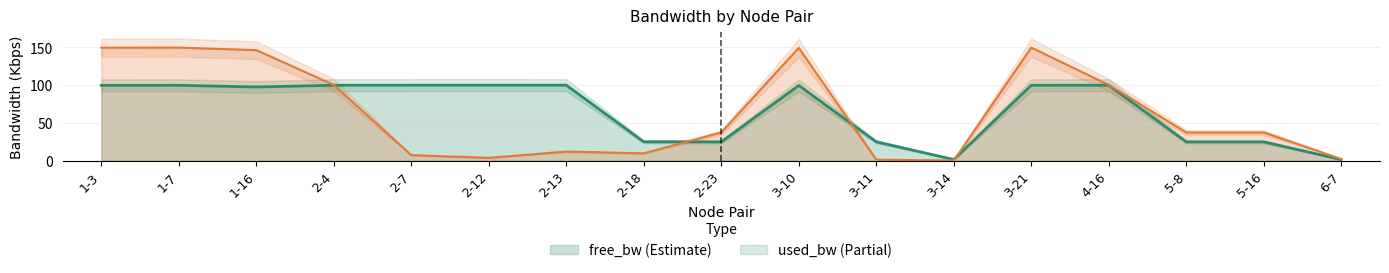

What is the sum of the values at 1-7 and 2-18?

124.8